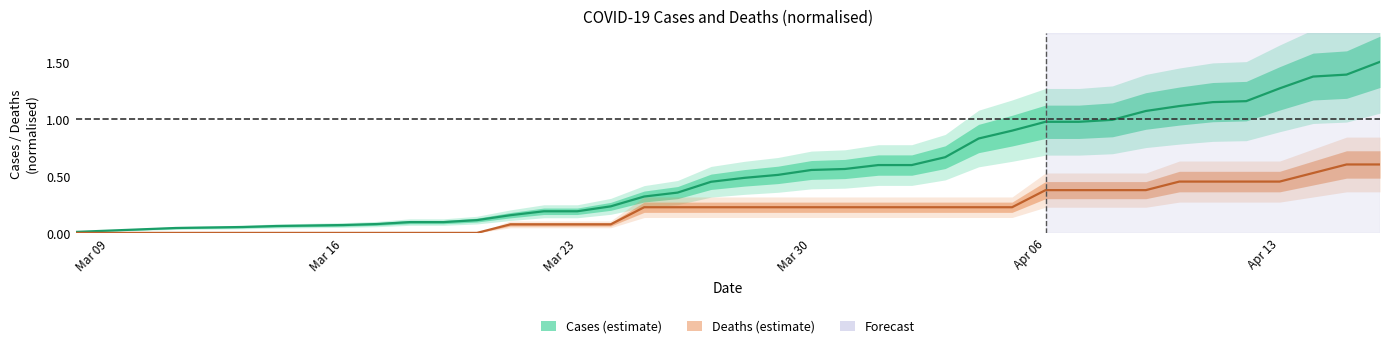

Reading left to right, transcribe all the data shown in this chart.

Cases (normalised): 0.0	0.0	0.1	0.1	0.1	0.1	0.1	0.1	0.1	0.2	0.2	0.2	0.2	0.3	0.4	0.4	0.5	0.5	0.6	0.6	0.6	0.6	0.7	0.8	0.9	1.0	1.0	1.0	1.1	1.1	1.1	1.2	1.3	1.4	1.4	1.5
Deaths (normalised): 0.0	0.0	0.0	0.0	0.0	0.0	0.0	0.0	0.0	0.1	0.1	0.1	0.1	0.2	0.2	0.2	0.2	0.2	0.2	0.2	0.2	0.2	0.2	0.2	0.2	0.4	0.4	0.4	0.4	0.4	0.4	0.4	0.4	0.5	0.6	0.6